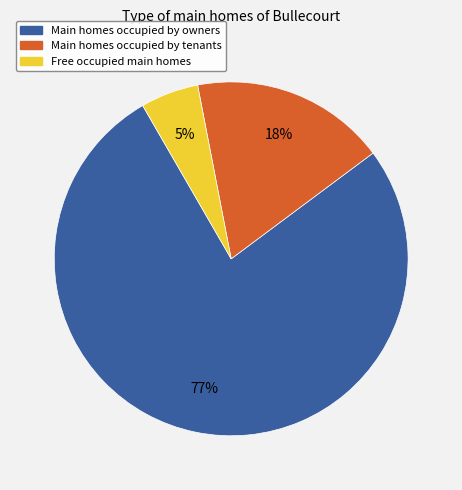

Is there any slice that represents more than half of the pie?

Yes